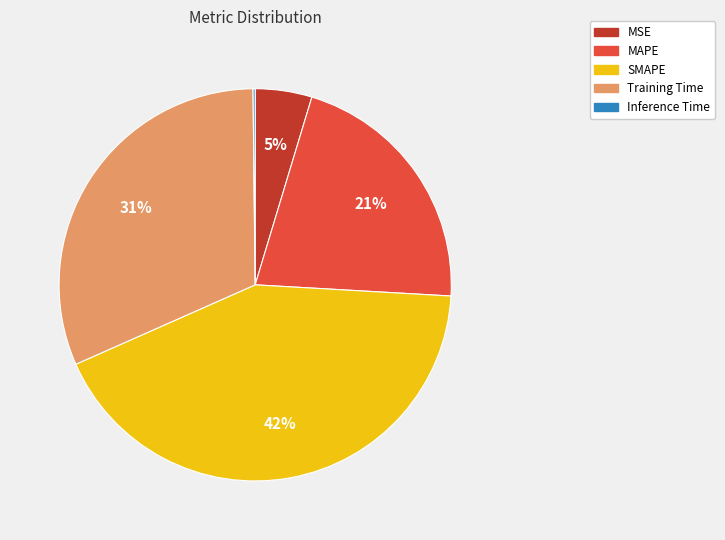

Does any single category account for the majority?

No